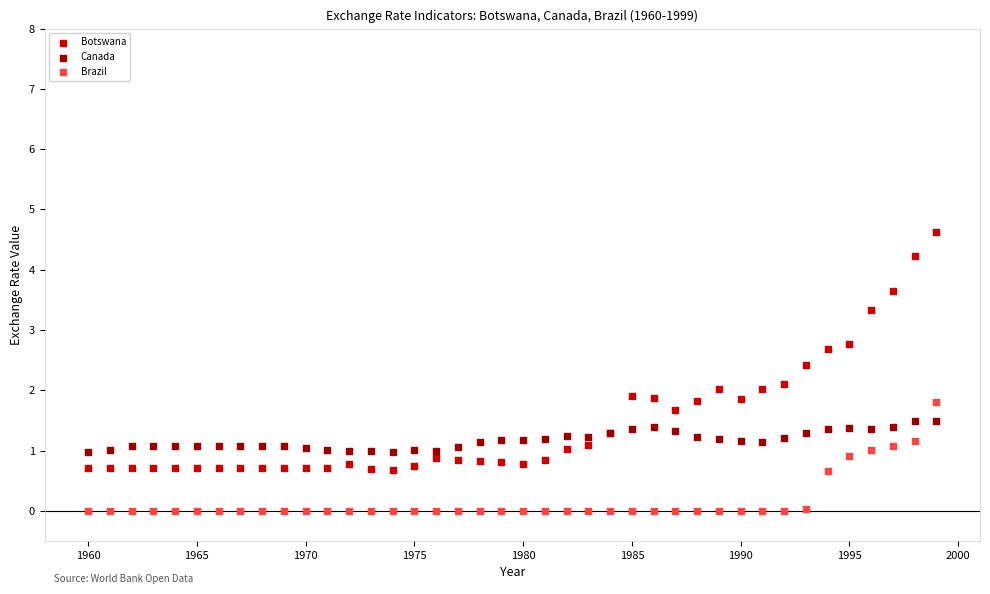

Which series contains the highest Y value?

Botswana